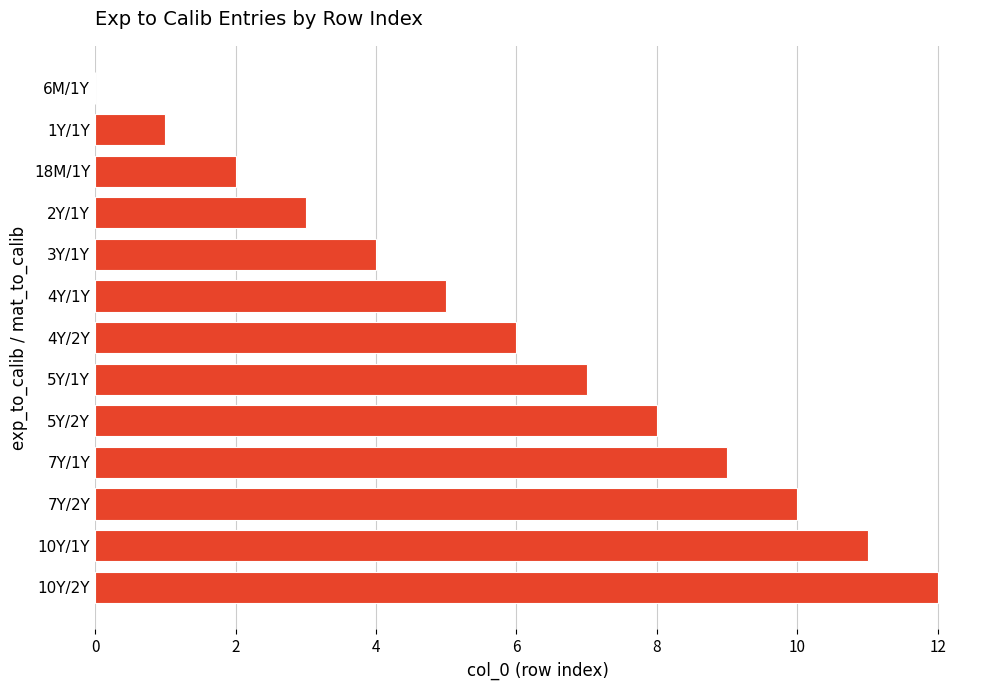

What is the sum of all values?

78